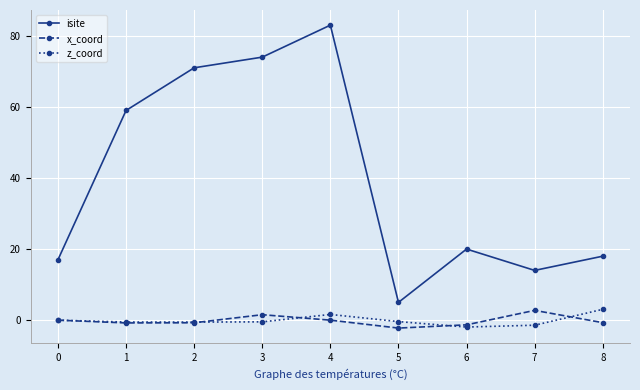

Is the value of isite at 0 greater than the value of x_coord at 5?

Yes